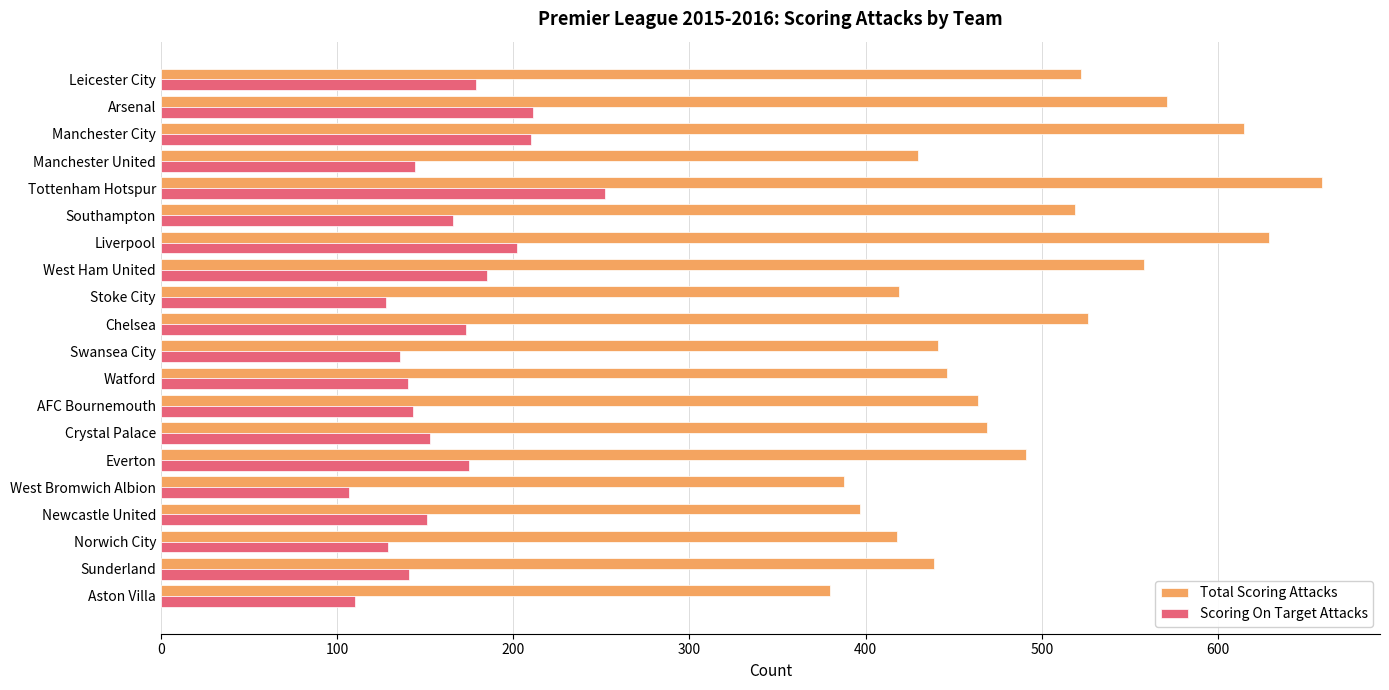

What is the difference between the maximum and minimum values in the Scoring On Target Attacks series?

145